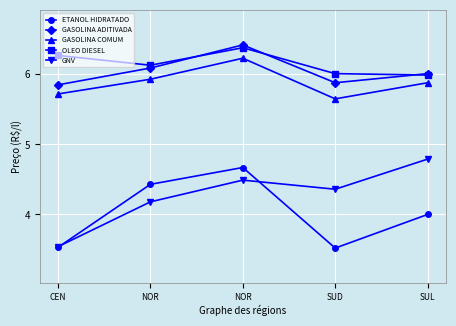

What is the minimum value for GASOLINA ADITIVADA?

5.8